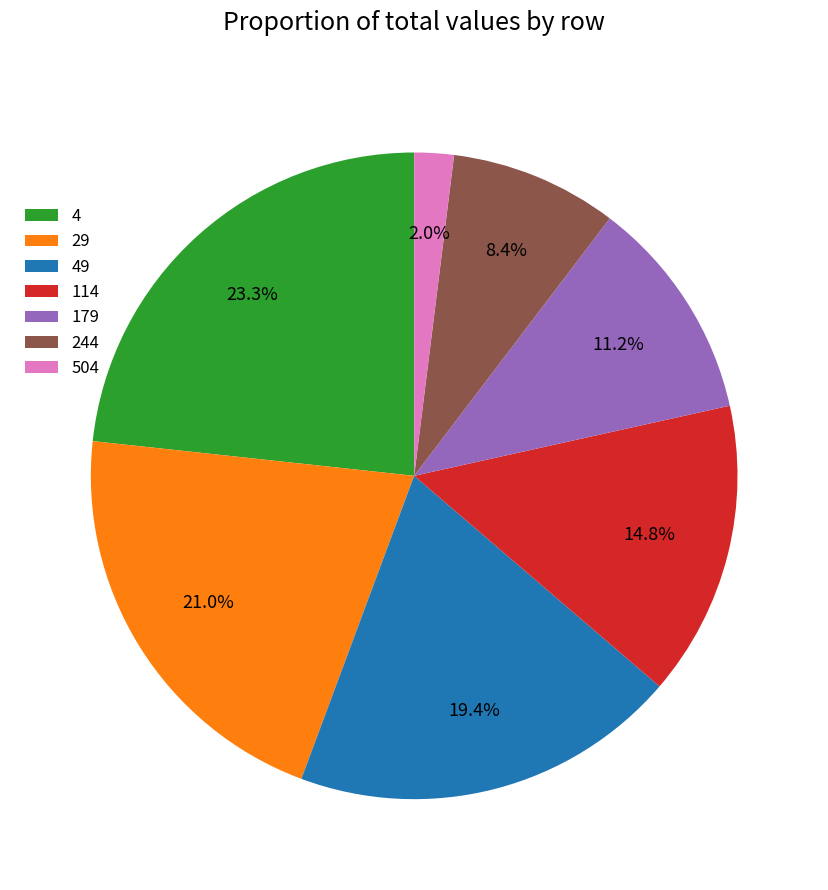

Does 179 represent more than half of the total?

No